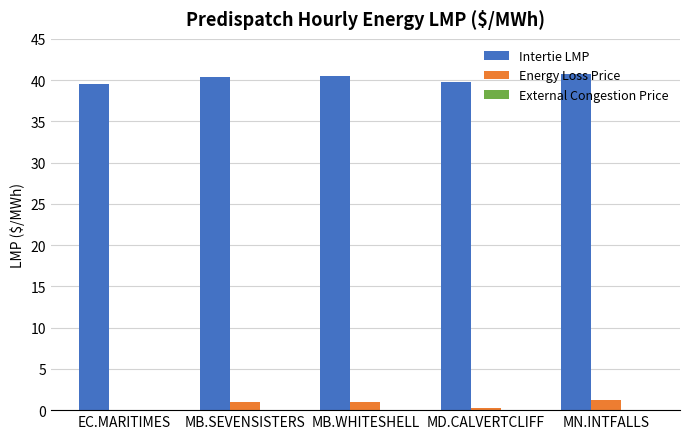

What is the sum of all Intertie LMP values?

201.0